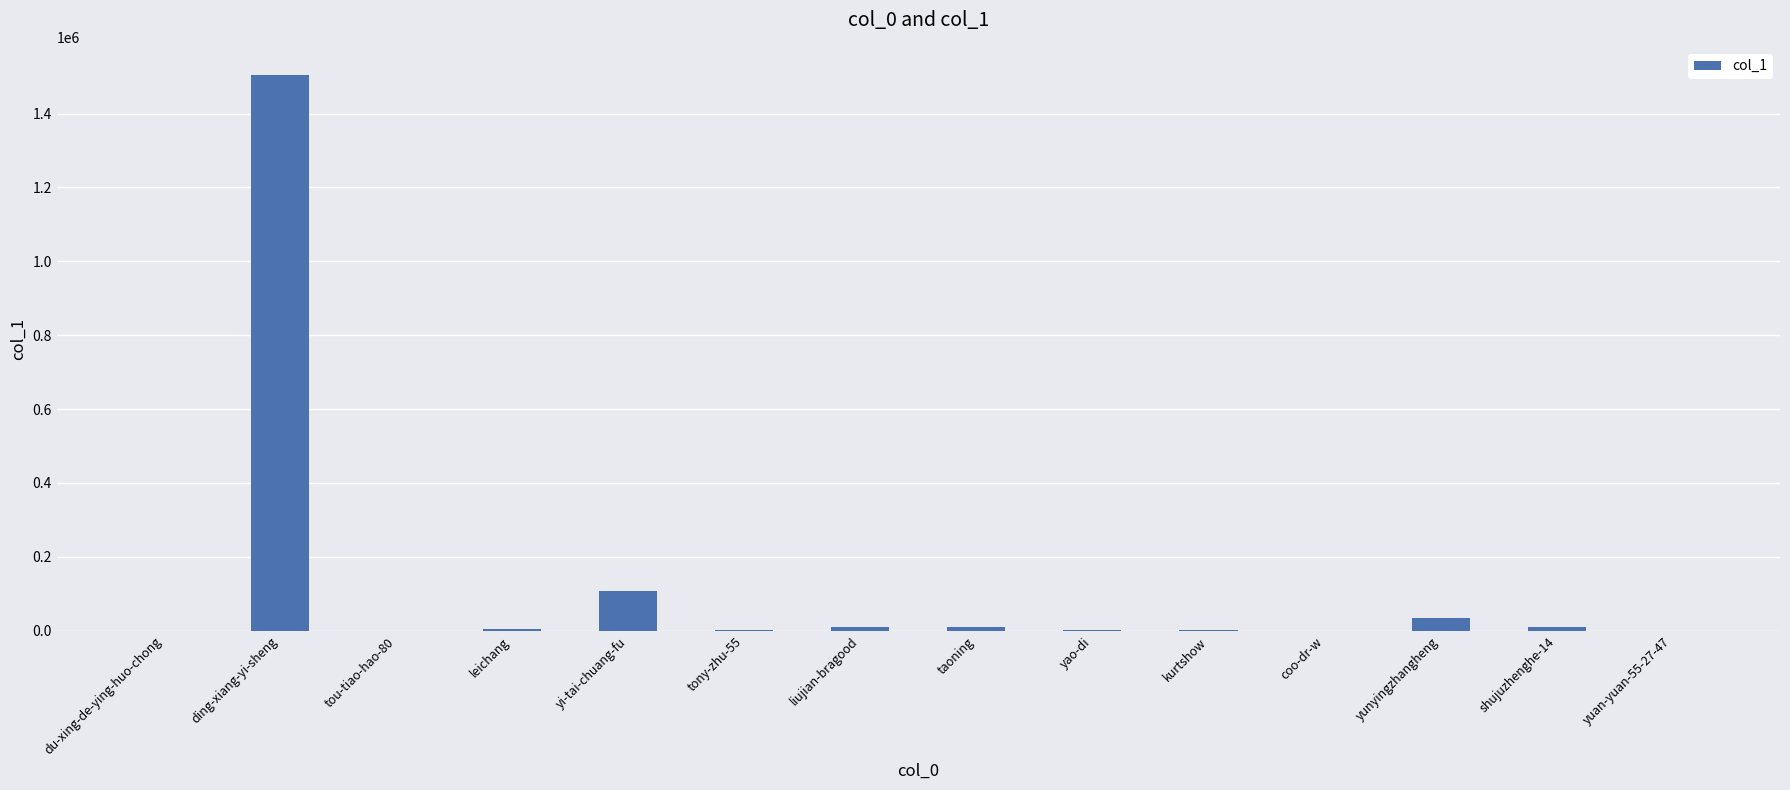

The value at liujian-bragood is 11258. True or false?

True